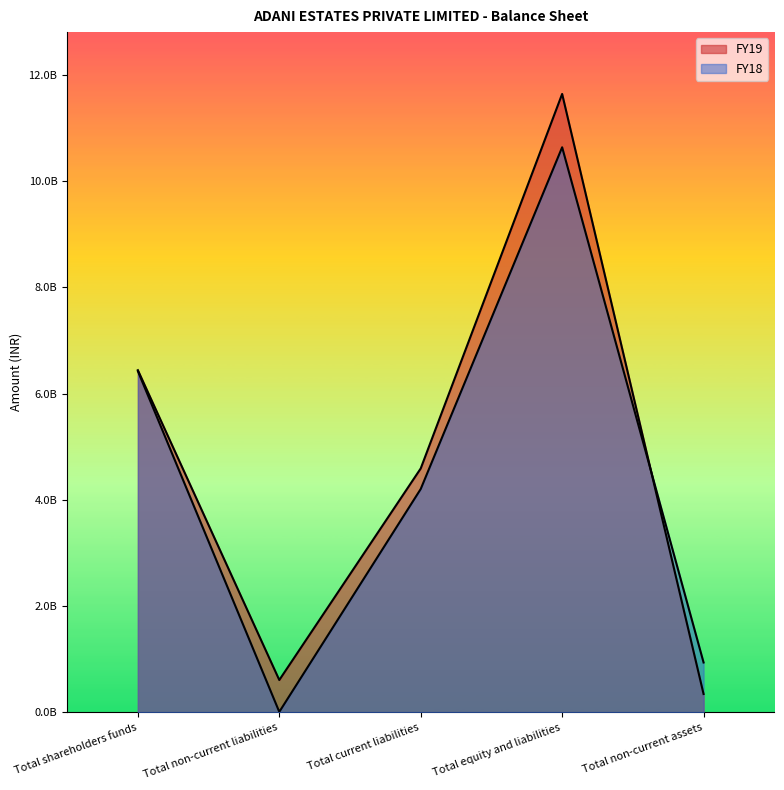

Which has a higher value, Total current liabilities or Total shareholders funds?

Total shareholders funds